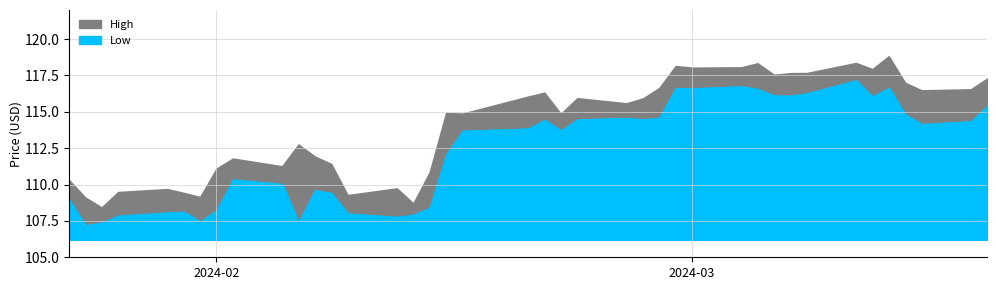

Is it true that High equals 35.3 at 5?

False